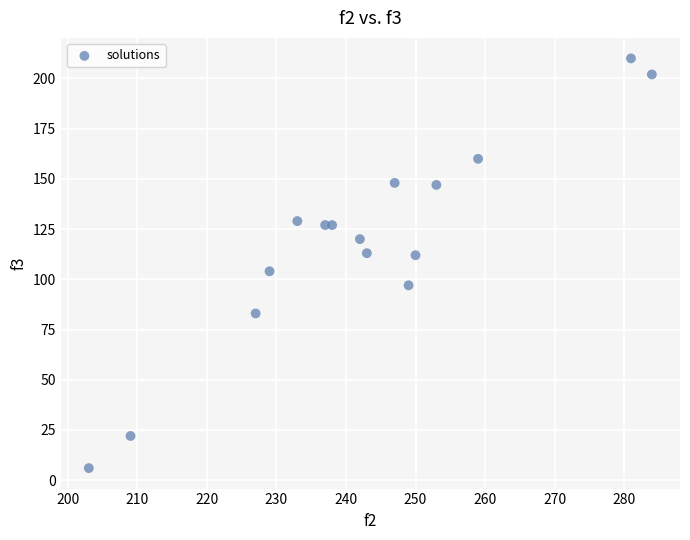

What is the range of Y values (max minus min)?

204